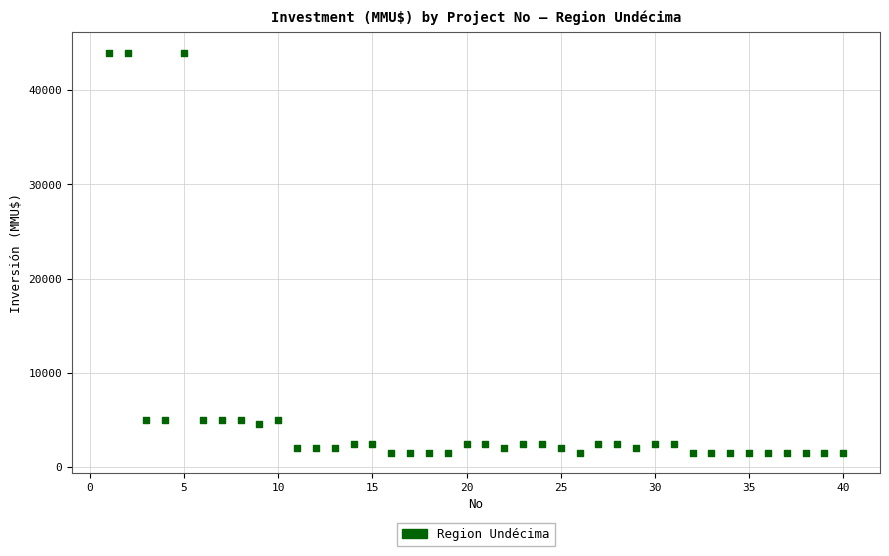

What is the range of X values (max minus min)?

39